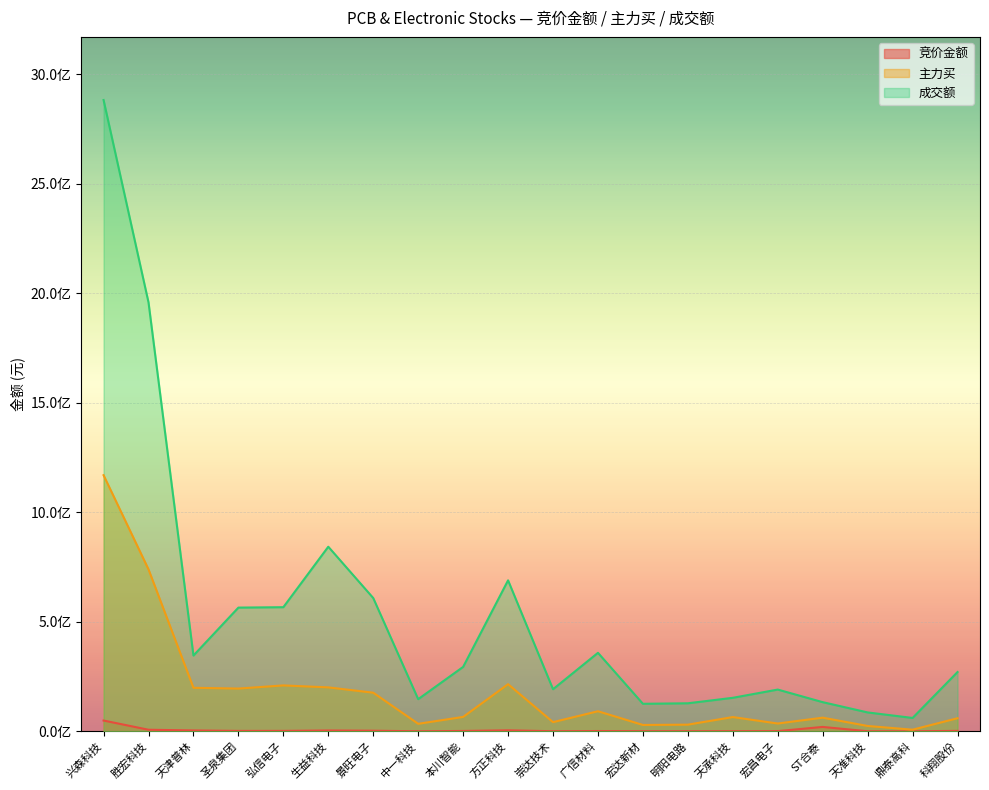

How many distinct data groups are displayed?

3